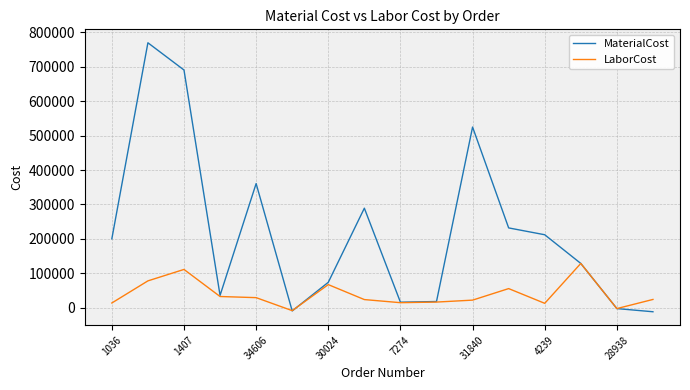

Which series has the widest spread of values?

MaterialCost